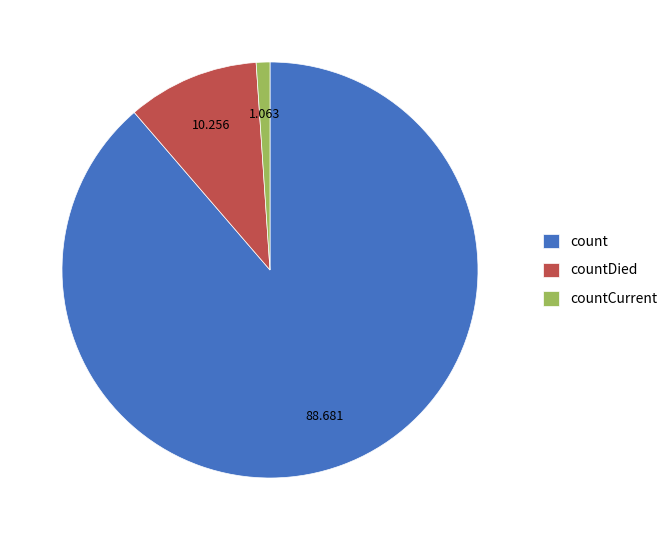

True or false: countDied accounts for 25% of the total.

False